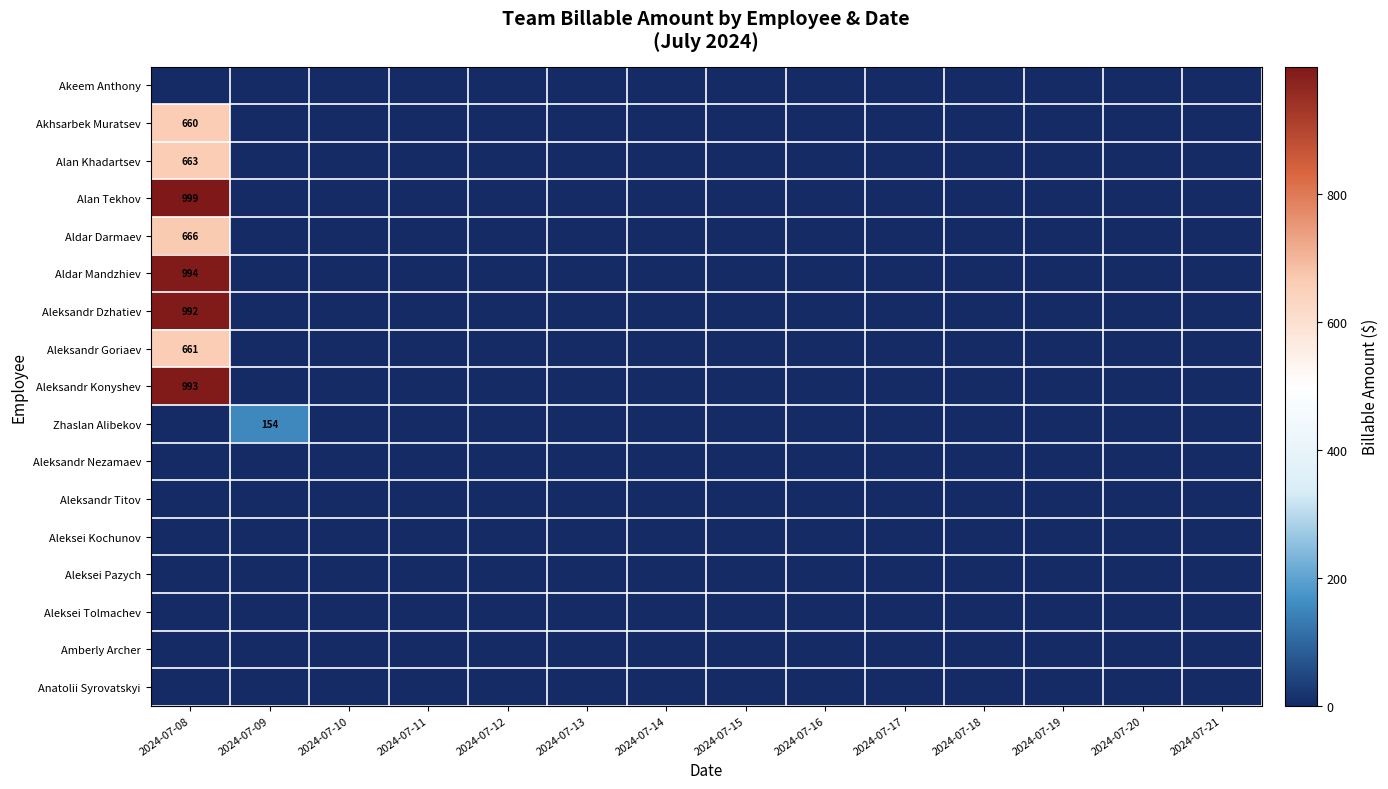

Is it true that Aldar Darmaev equals 140 at 2024-07-08?

False